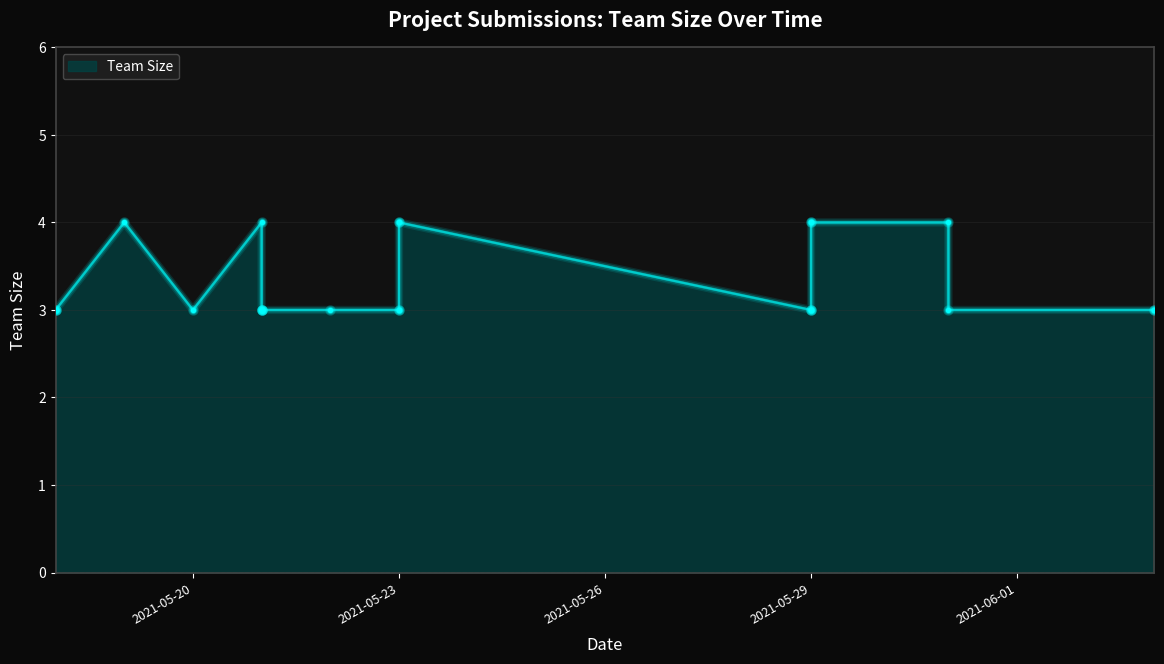

Approximately how many times larger is the value at 2021-05-29 compared to 2021-05-20?

1.0